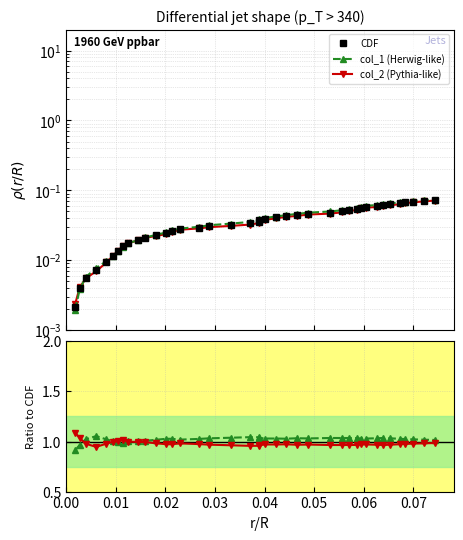

What is the label of the 22nd point from the left?

21